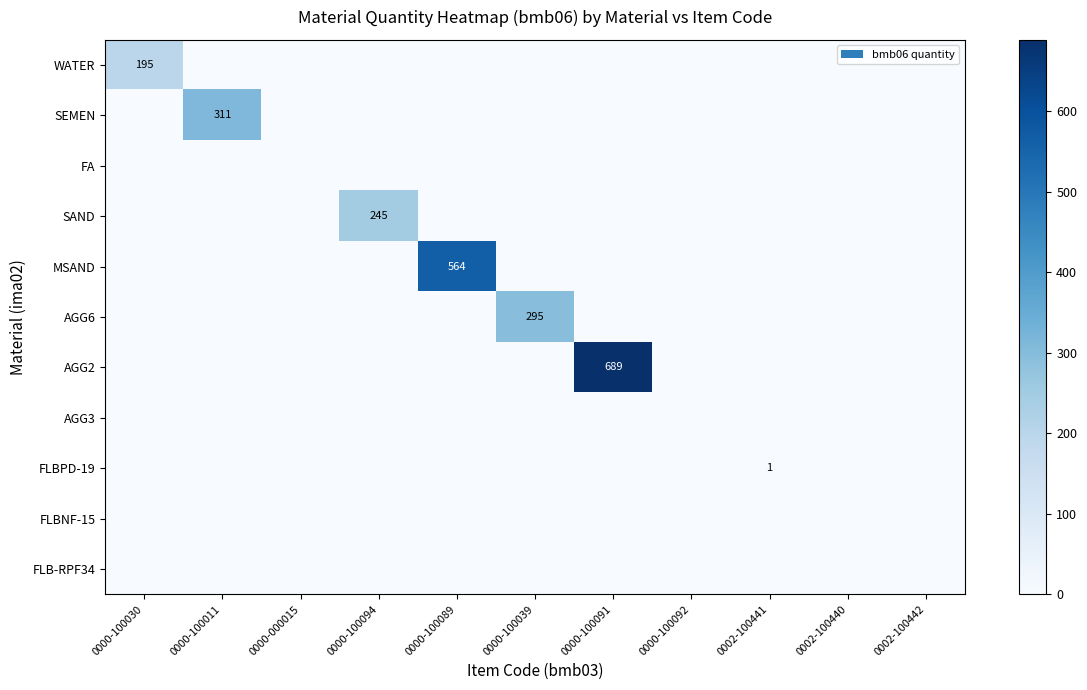

Which has a higher value, 0000-100089 or 0000-000015?

0000-100089